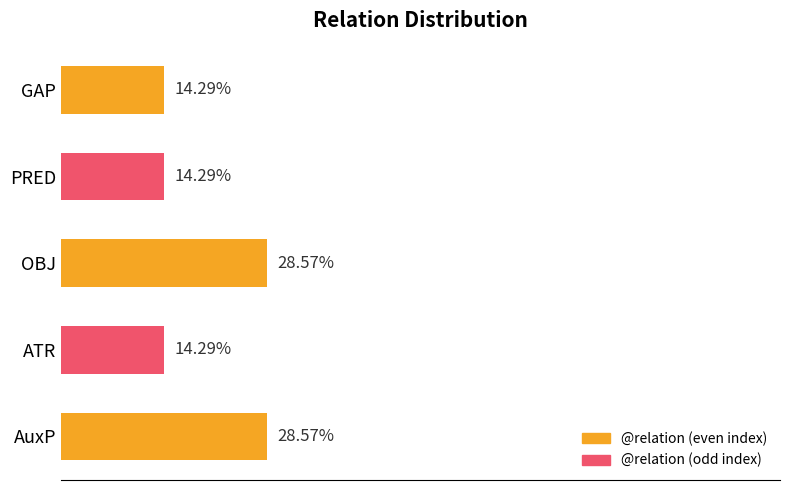

Which has a higher value, PRED or OBJ?

OBJ